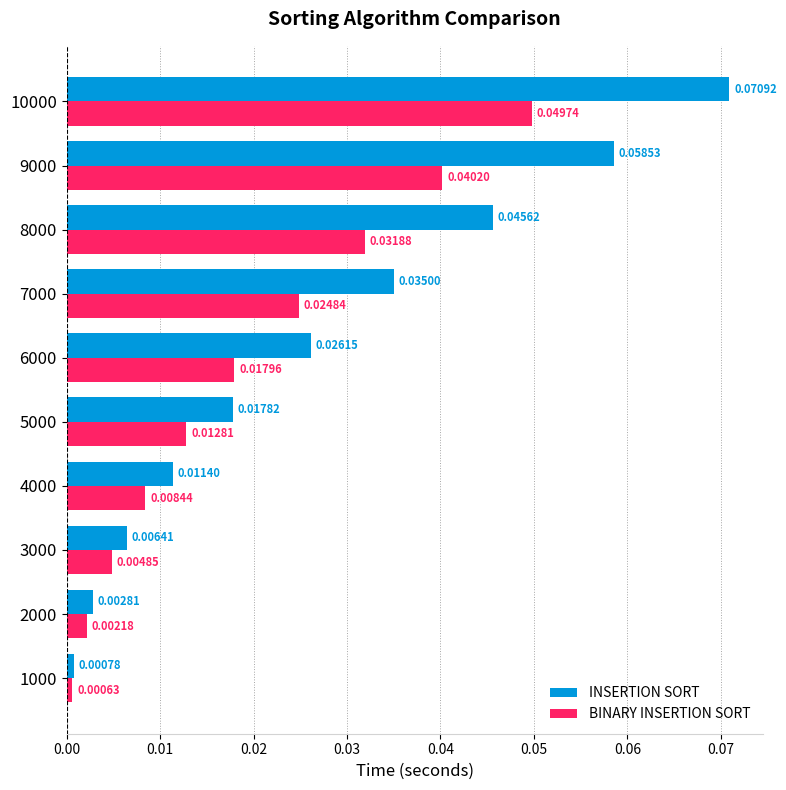

Which series has the largest range (max minus min)?

INSERTION SORT